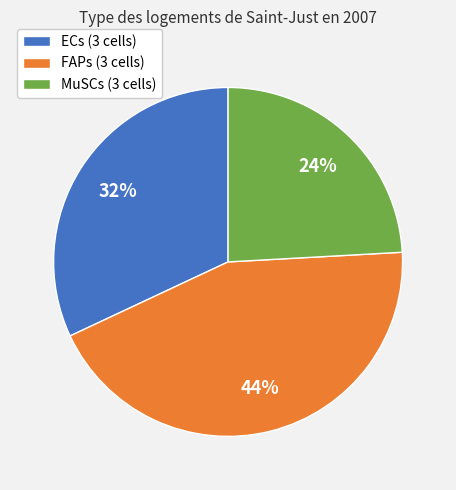

What percentage is the MuSCs (3 cells) slice, to the nearest percent?

24%